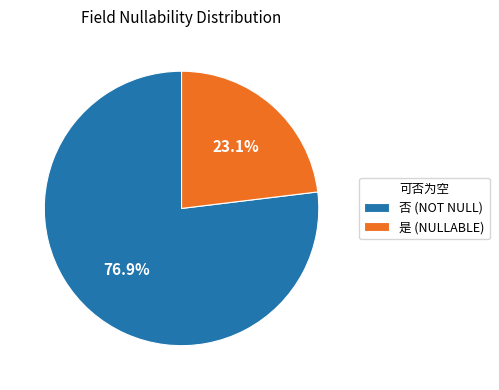

Combined, what portion of the pie is 是 (NULLABLE) and 否 (NOT NULL)?

100.0%